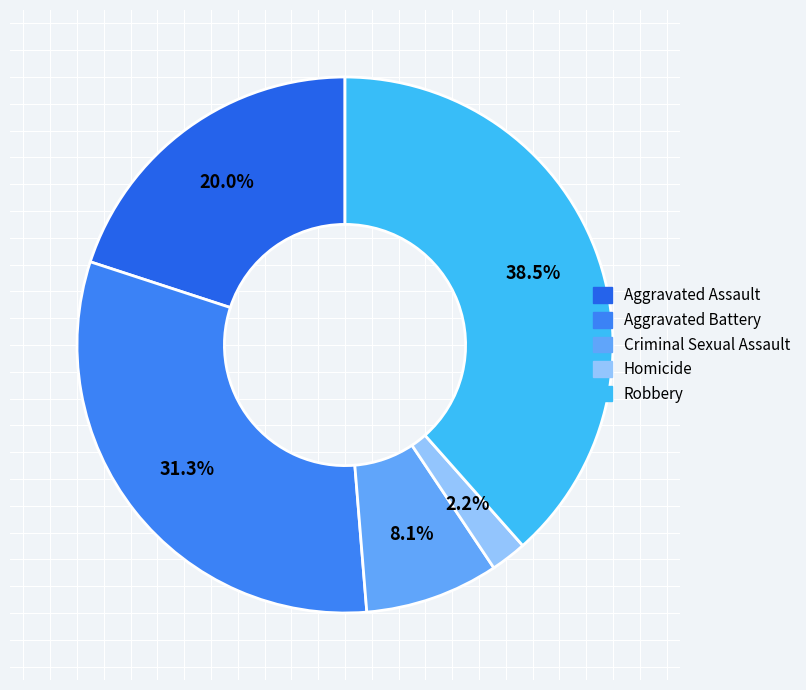

To the nearest percent, what is the combined percentage of Homicide and Robbery?

41%